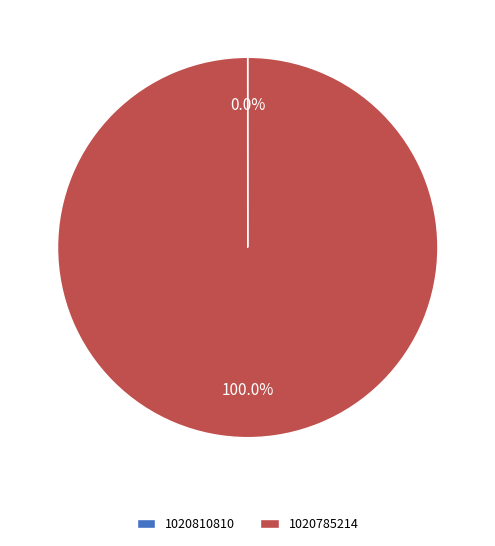

Does 1020785214 represent more than half of the total?

Yes